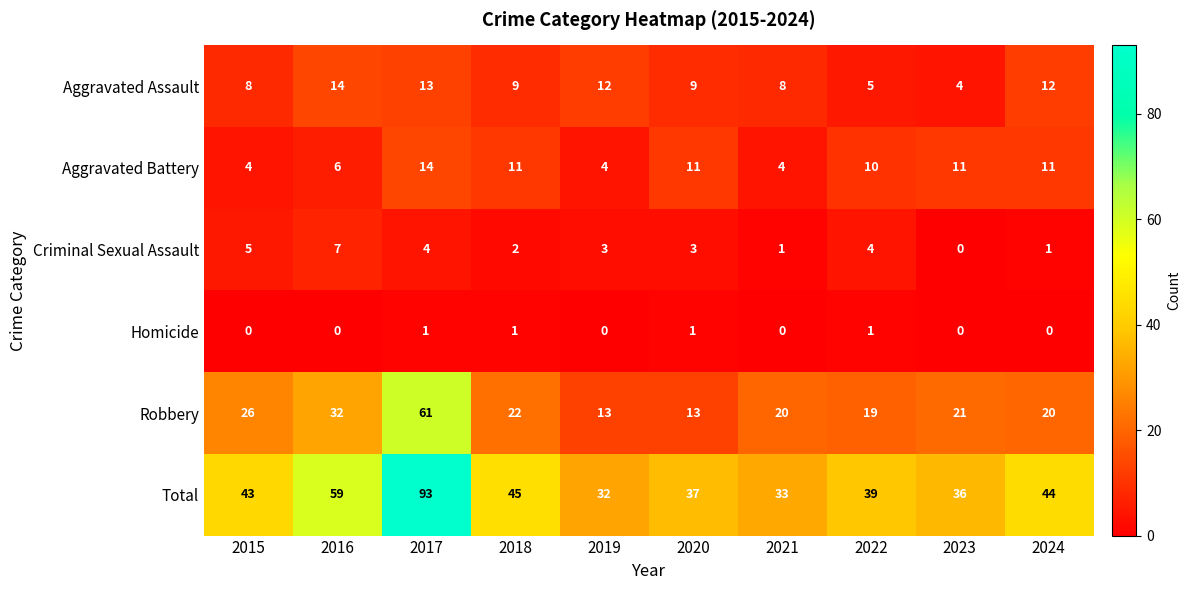

What is the average value of the Aggravated Battery series?

9